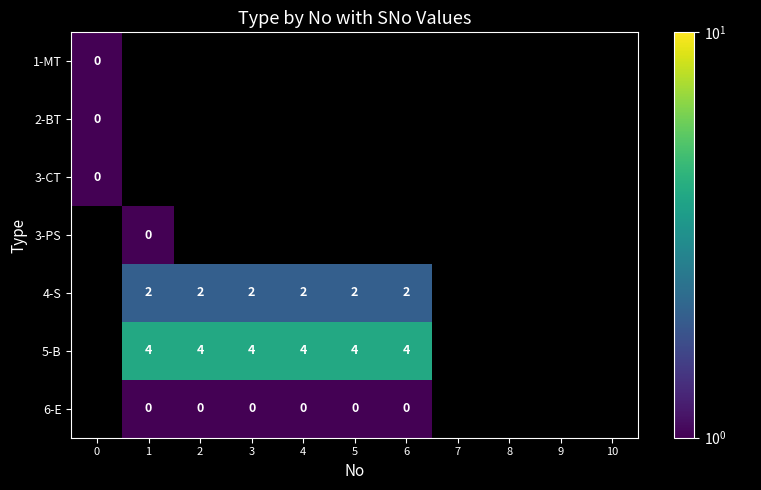

Which series has the widest spread of values?

1-MT